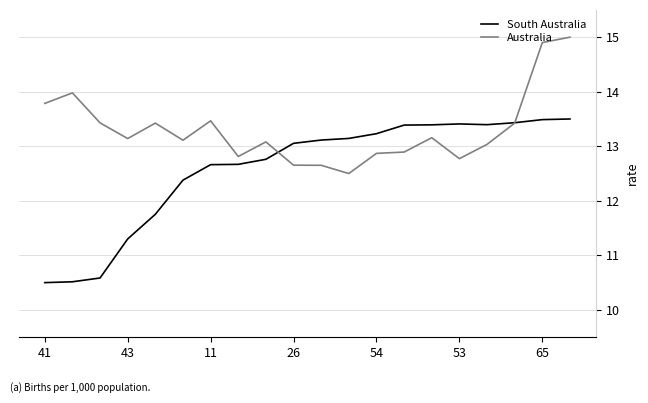

Which series has the largest total across all categories?

Australia